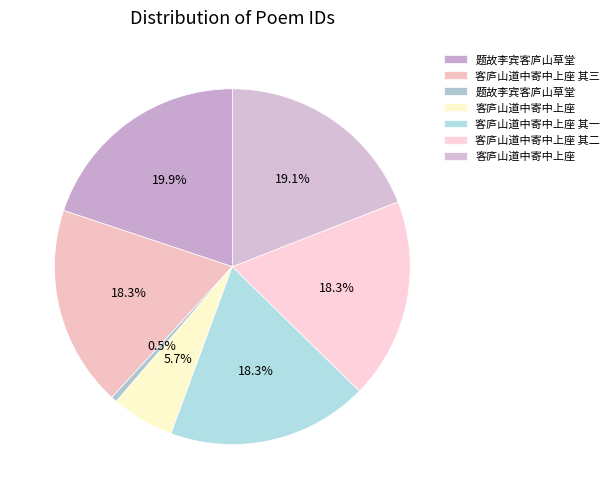

Count the number of slices in the pie.

7